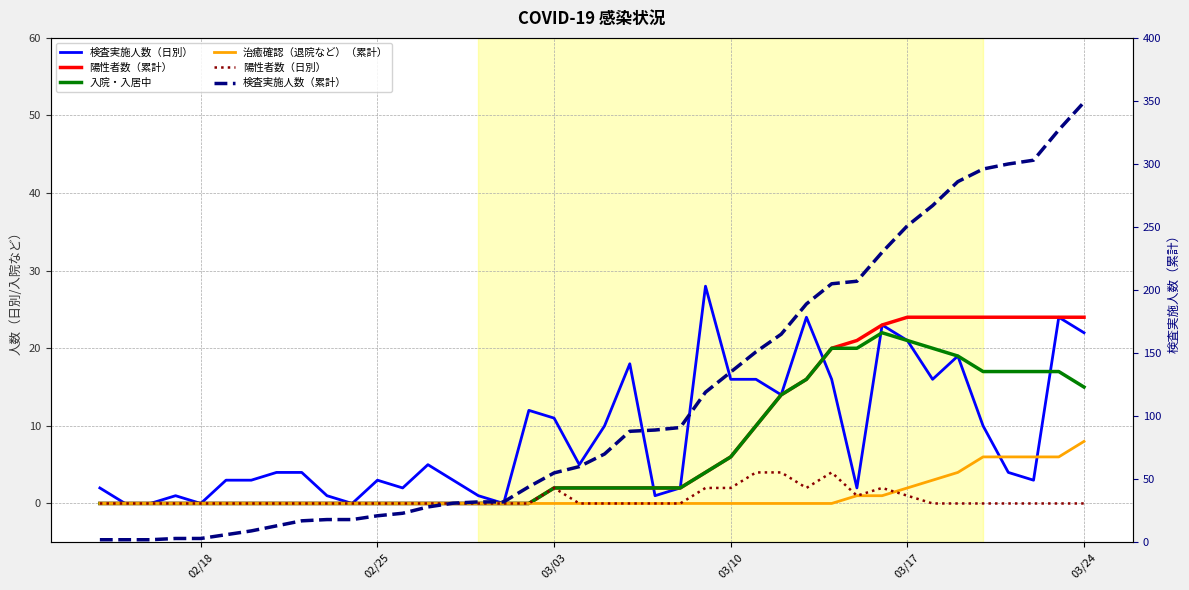

The 検査実施人数（日別） series shows 5 at 20. True or false?

False